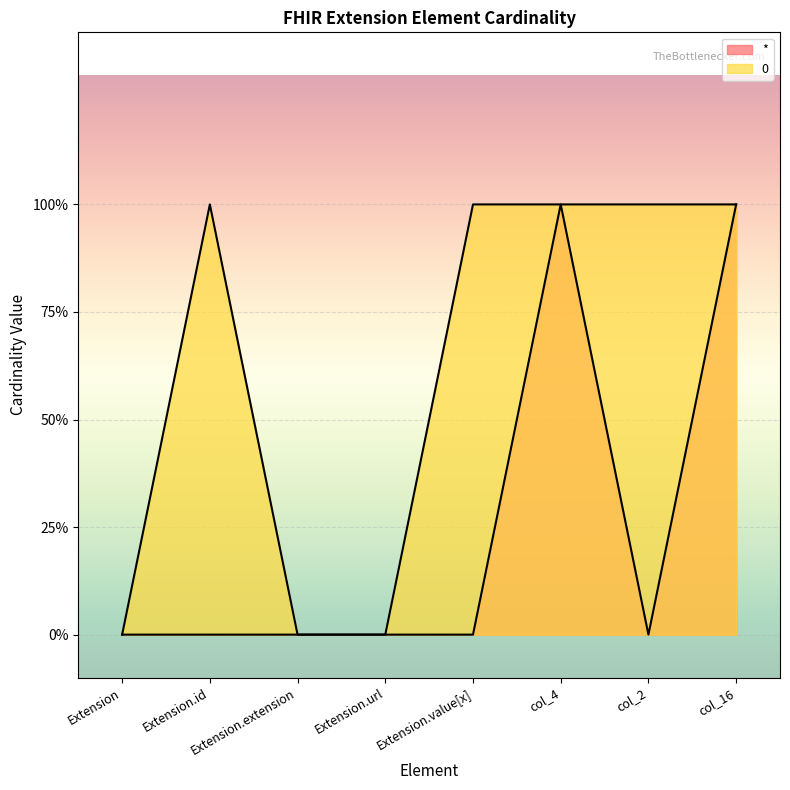

What position from the left is col_2?

7